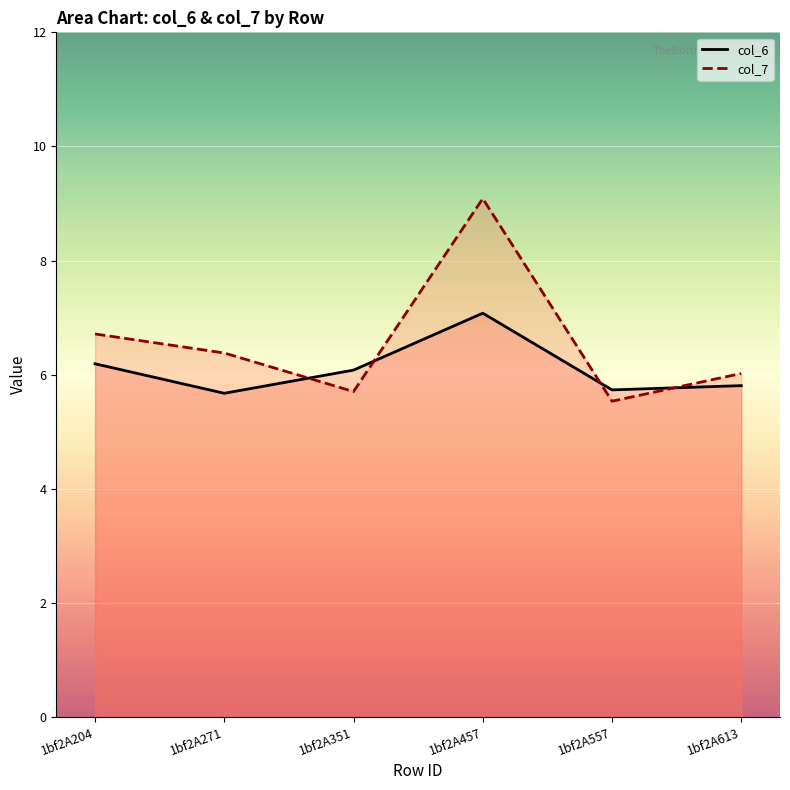

What is the total value across all series at 1bf2A204?

12.9